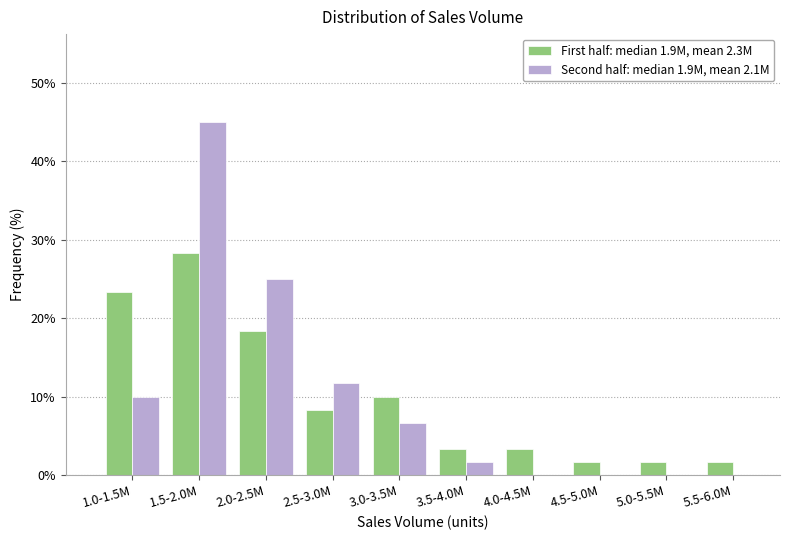

Reading left to right, extract all data points from this chart.

First half: median 1.9M, mean 2.3M: 1.0-1.5M=23.3	1.5-2.0M=28.3	2.0-2.5M=18.3	2.5-3.0M=8.3	3.0-3.5M=10.0	3.5-4.0M=3.3	4.0-4.5M=3.3	4.5-5.0M=1.7	5.0-5.5M=1.7	5.5-6.0M=1.7
Second half: median 1.9M, mean 2.1M: 1.0-1.5M=10.0	1.5-2.0M=45.0	2.0-2.5M=25.0	2.5-3.0M=11.7	3.0-3.5M=6.7	3.5-4.0M=1.7	4.0-4.5M=0.0	4.5-5.0M=0.0	5.0-5.5M=0.0	5.5-6.0M=0.0